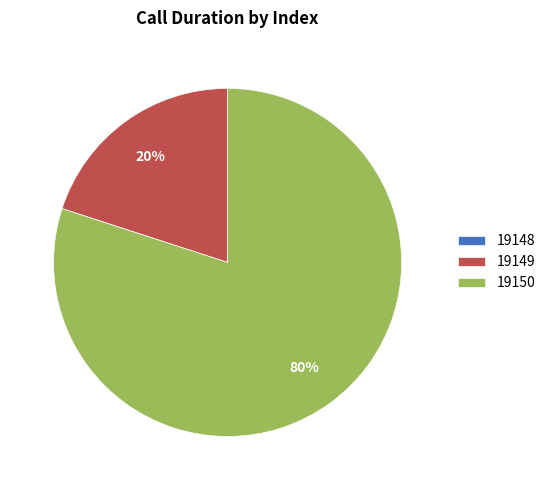

Is 19149 the majority of the pie?

No